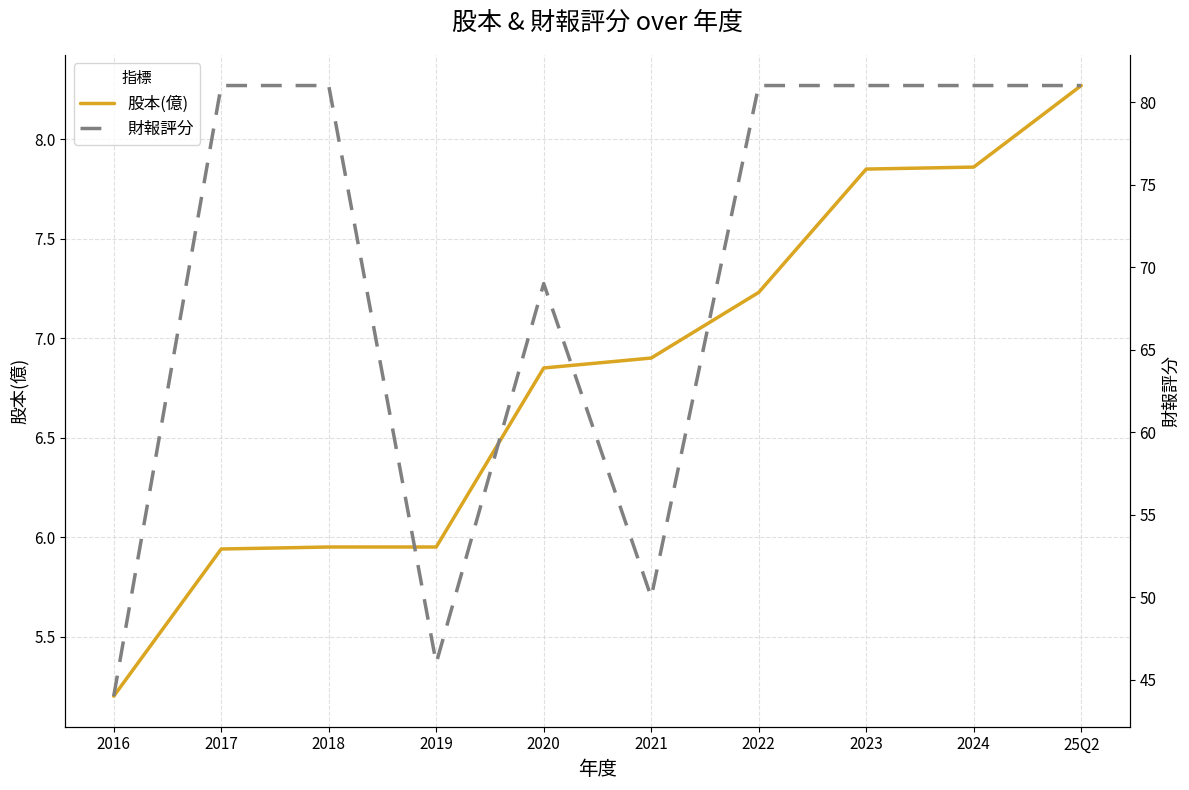

What is the difference between the second highest and second lowest values in the 財報評分 series?

35.0